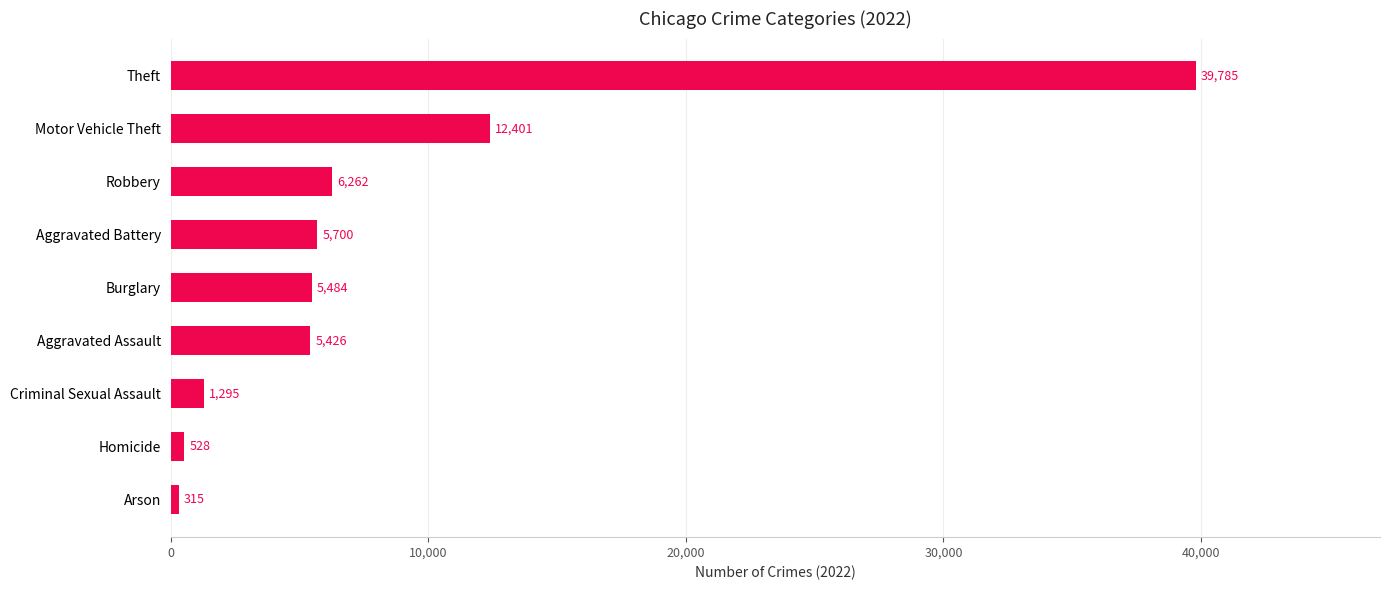

At which label is the value closest to 20050?

Motor Vehicle Theft